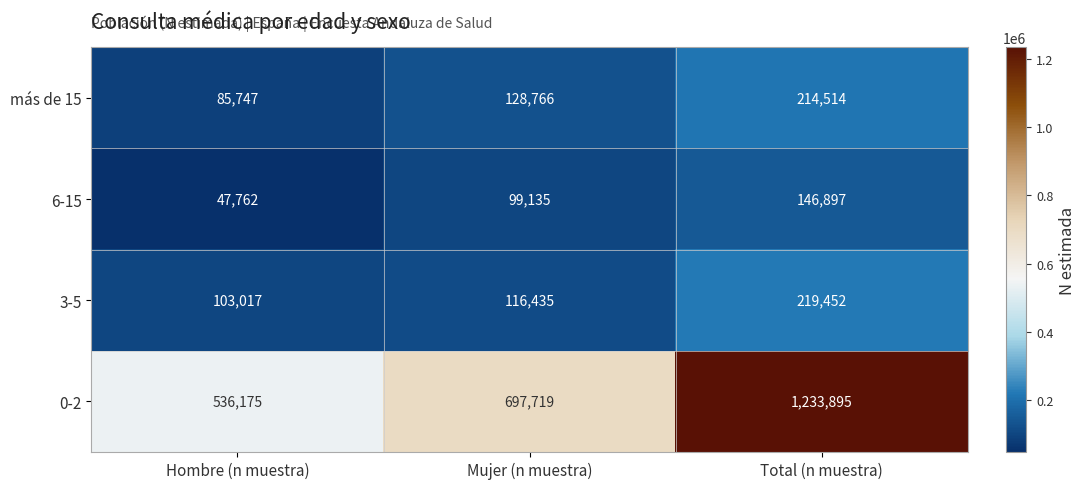

Is the value of más de 15 at Mujer (n muestra) greater than the value of 3-5 at Hombre (n muestra)?

Yes